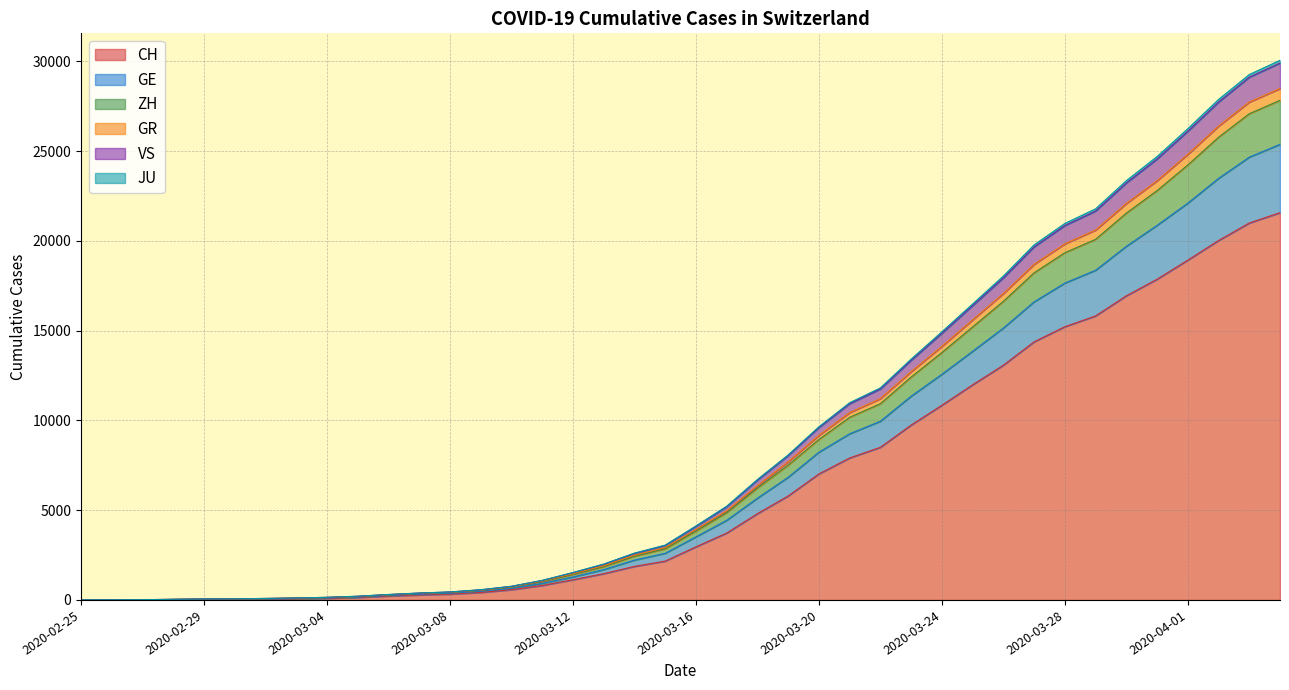

What is the highest value of the CH series?

21574